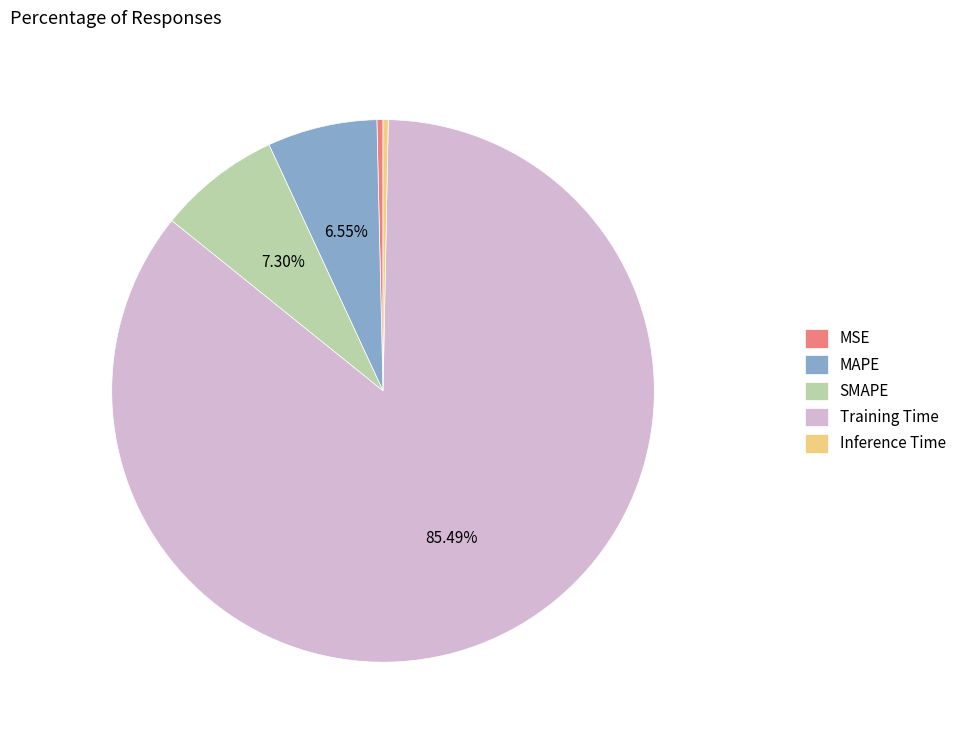

Which slice represents more than half of the pie?

Training Time